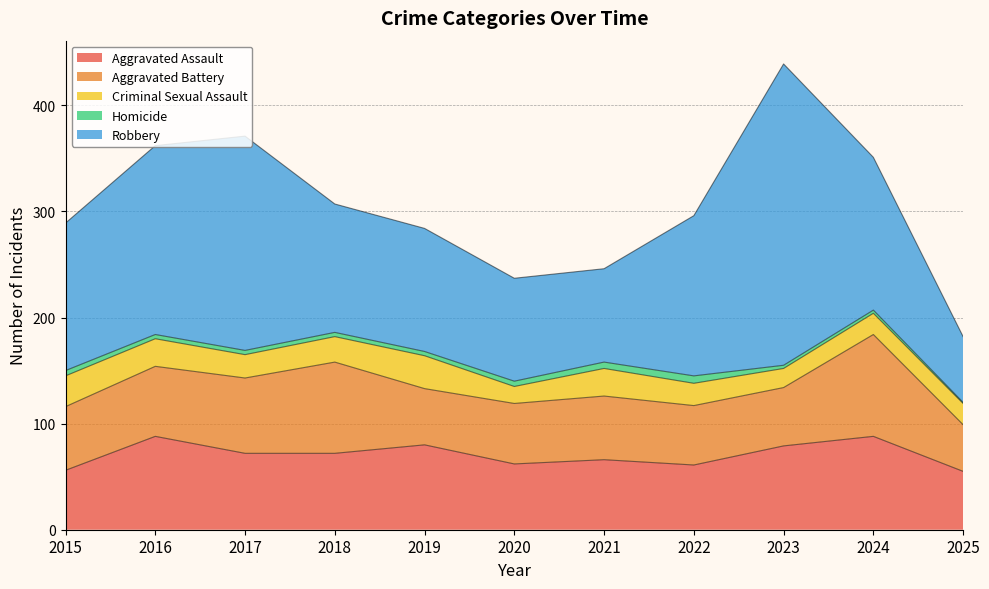

Is the value of Aggravated Assault at 2016 greater than the value of Robbery at 2023?

No